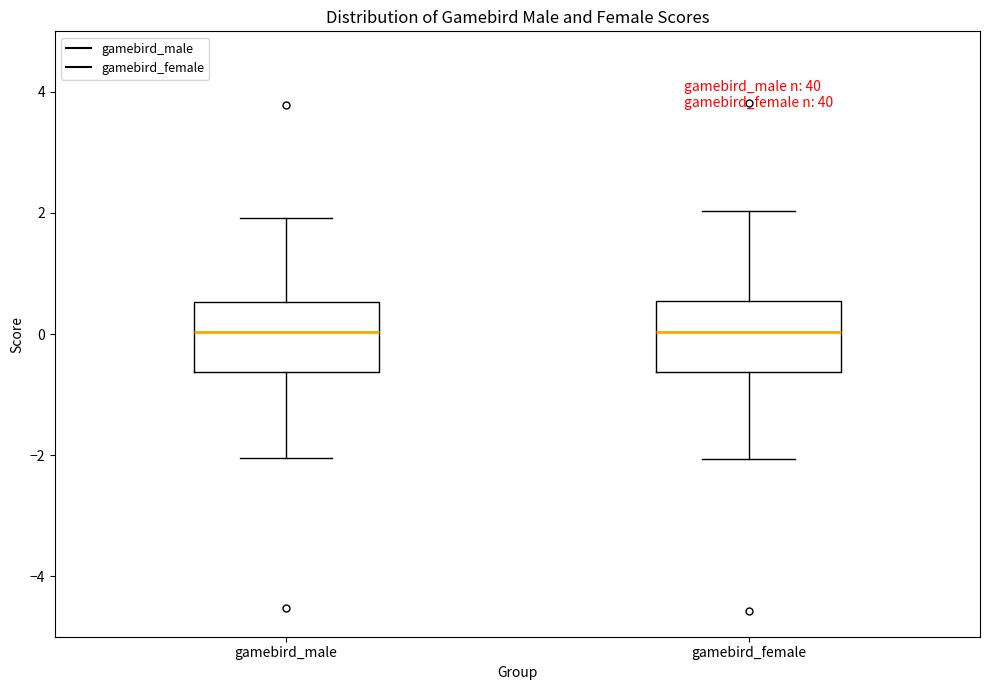

Reading left to right, read every box against the y-axis: the position of its median line, the range the box covers, and the ends of its whiskers. The values are not printed on the chart, so give them approximately, as read against the axis.

gamebird_male: median 0.0, box -0.6 to 0.6, whiskers -2.0 to 2.0
gamebird_female: median 0.0, box -0.6 to 0.6, whiskers -2.0 to 2.0